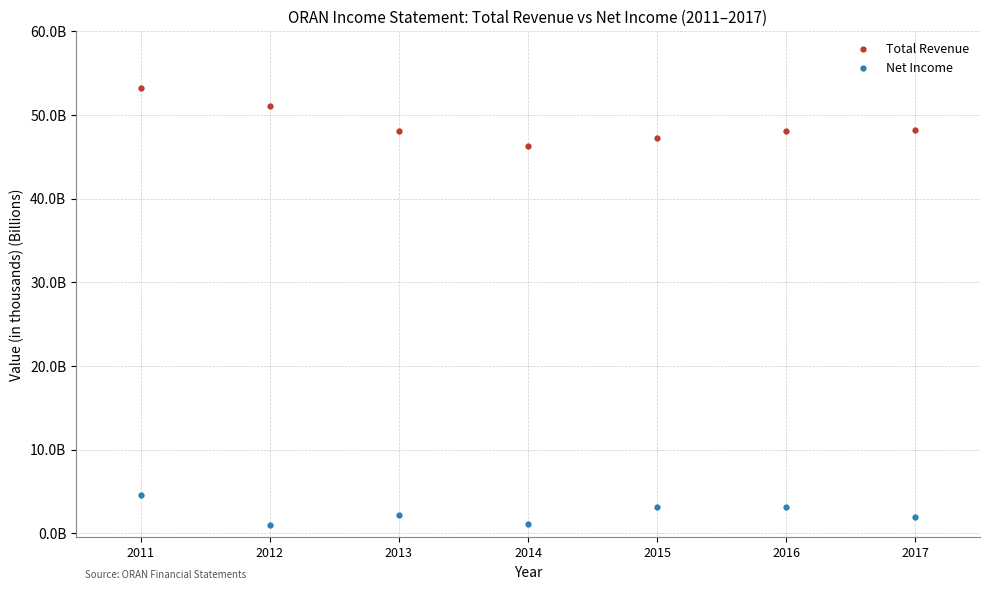

Which series has the widest spread of Y values?

Total Revenue